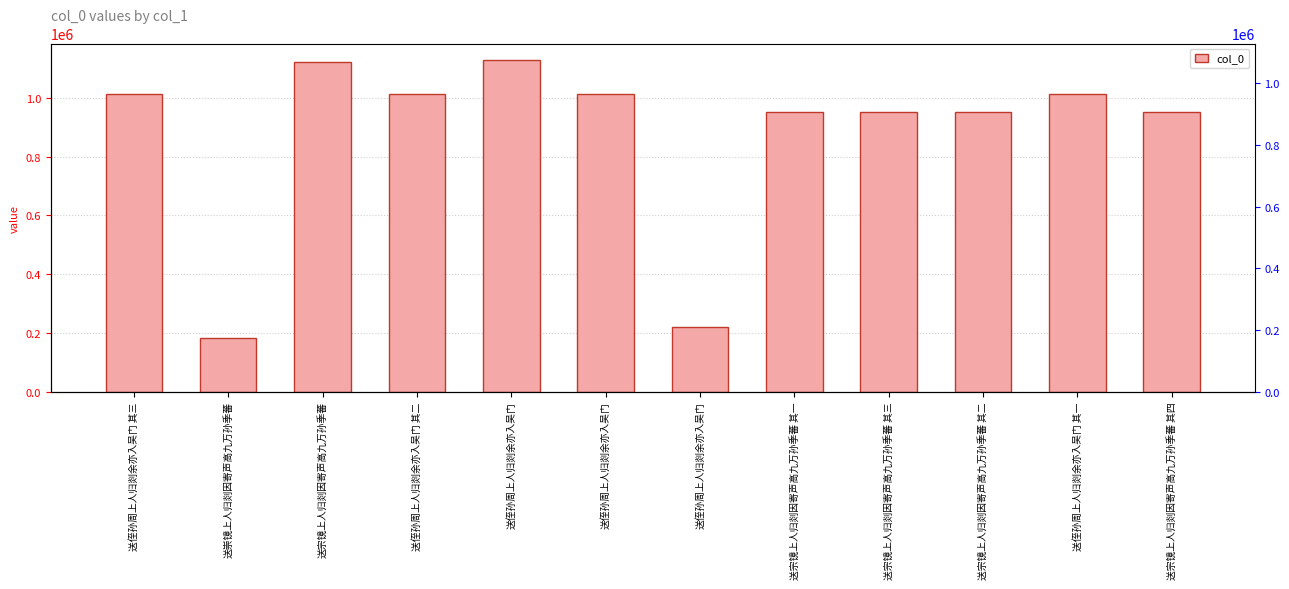

Reading left to right, what are all the values shown in this chart?

送侄孙周上人归剡余亦入吴门 其三=1015115	送崇镜上人归剡因寄声高九万孙季蕃=183792	送宗镜上人归剡因寄声高九万孙季蕃=1121305	送侄孙周上人归剡余亦入吴门 其二=1015116	送侄孙周上人归剡余亦入吴门=1129298	送侄孙周上人归剡余亦入吴门=1015114	送侄孙周上人归剡余亦入吴门=221719	送宗镜上人归剡因寄声高九万孙季蕃 其一=952534	送宗镜上人归剡因寄声高九万孙季蕃 其三=952535	送宗镜上人归剡因寄声高九万孙季蕃 其二=952533	送侄孙周上人归剡余亦入吴门 其一=1015113	送宗镜上人归剡因寄声高九万孙季蕃 其四=952564